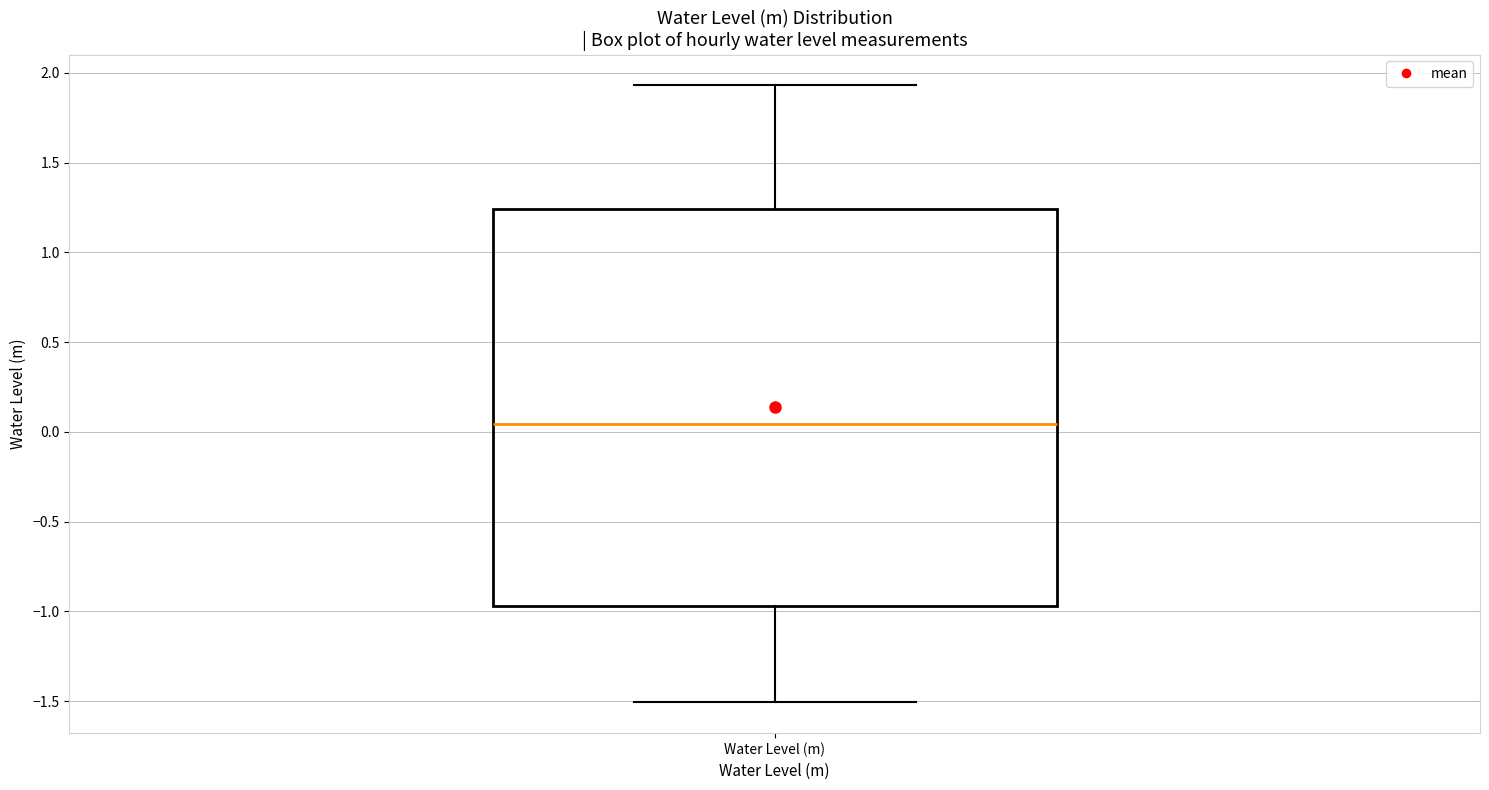

Read this box plot against the y-axis: the position of the median line, the range covered by the box, and the ends of both whiskers. The values are not printed on the chart, so give them approximately, as read against the axis.

median 0.05, box -0.95 to 1.25, whiskers -1.50 to 1.95